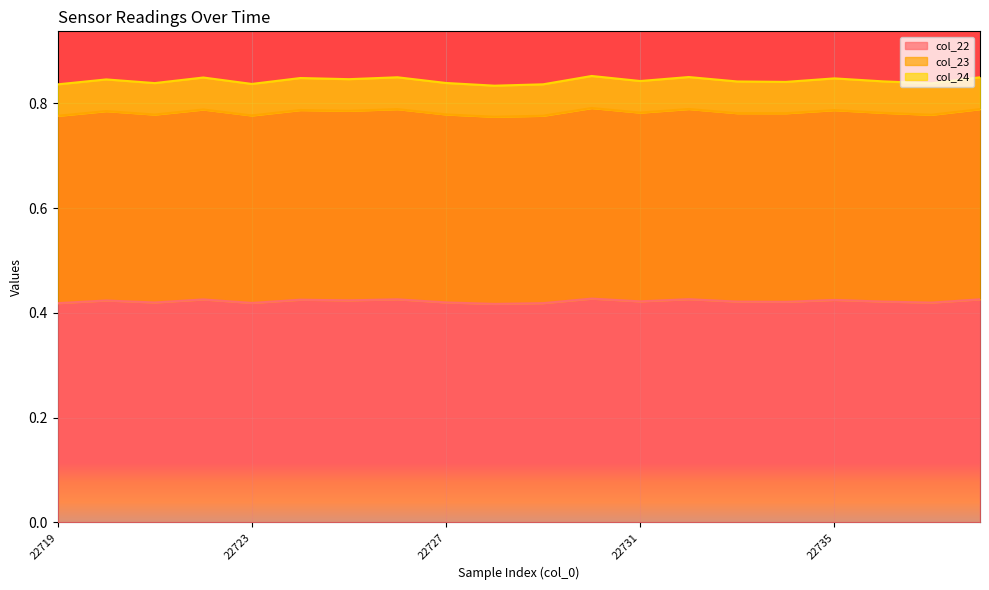

What are all the series names shown in the legend?

col_22, col_23, col_24